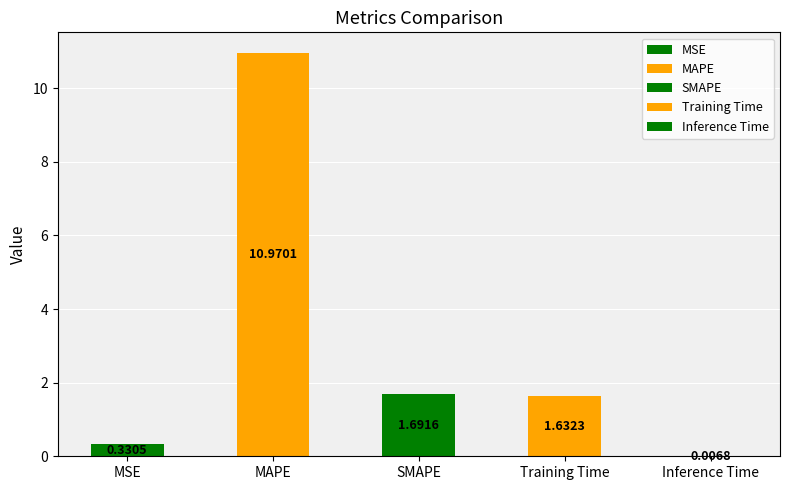

Which category has the highest value across all series?

MAPE